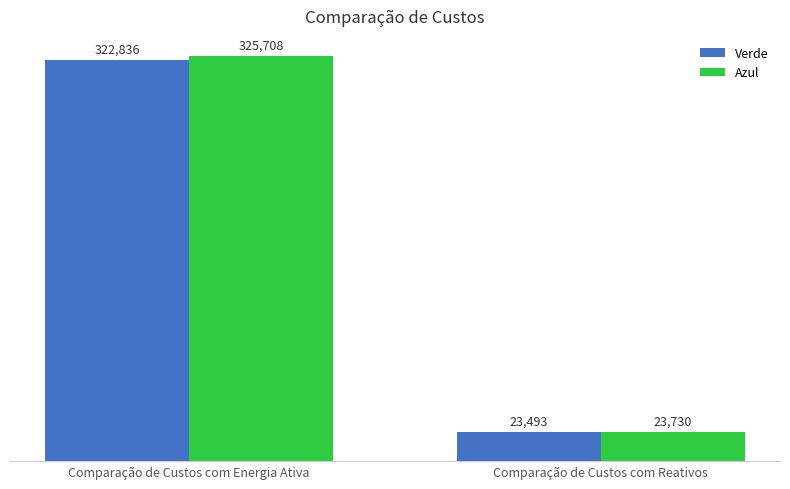

Which series has the largest range (max minus min)?

Azul